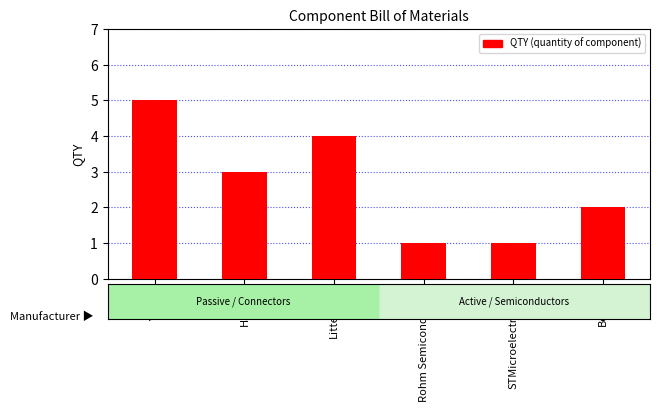

Which category has the highest value across all series?

Yageo